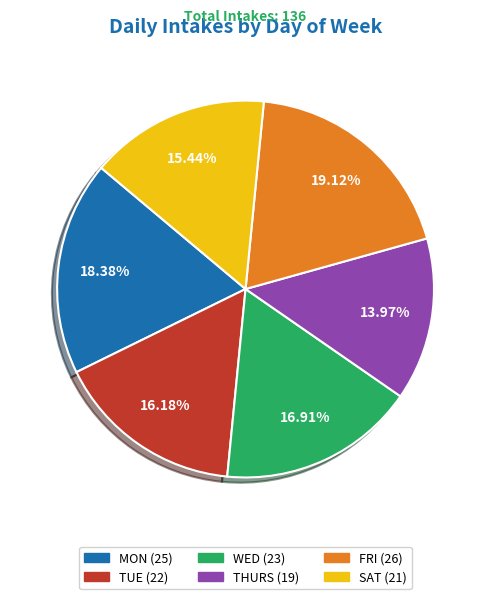

To the nearest percent, what is the combined percentage of WED and THURS?

31%